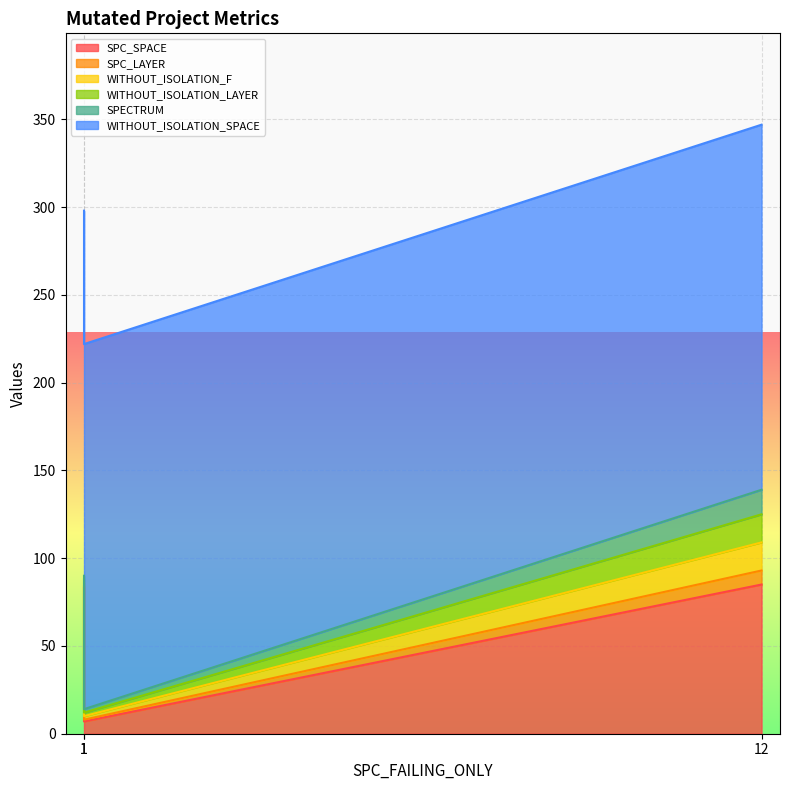

Rank the series by their maximum value, from lowest to highest.

SPC_LAYER, SPECTRUM, WITHOUT_ISOLATION_F, WITHOUT_ISOLATION_LAYER, SPC_SPACE, WITHOUT_ISOLATION_SPACE